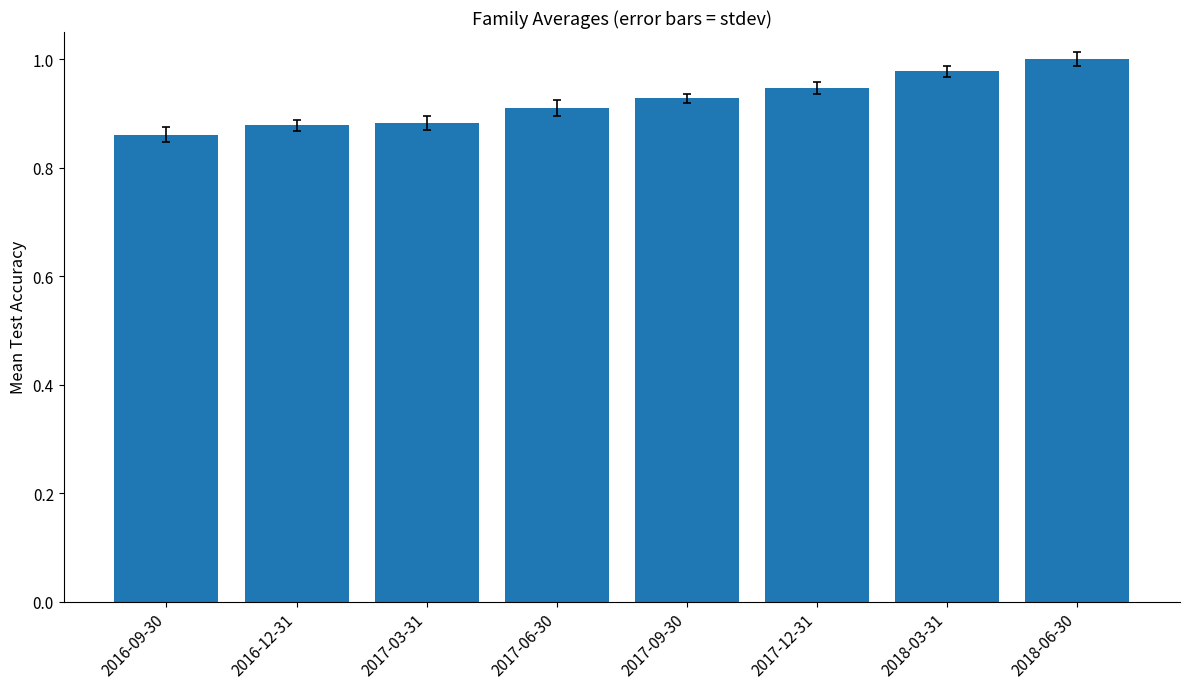

The value at 2017-09-30 is 0.3. True or false?

False